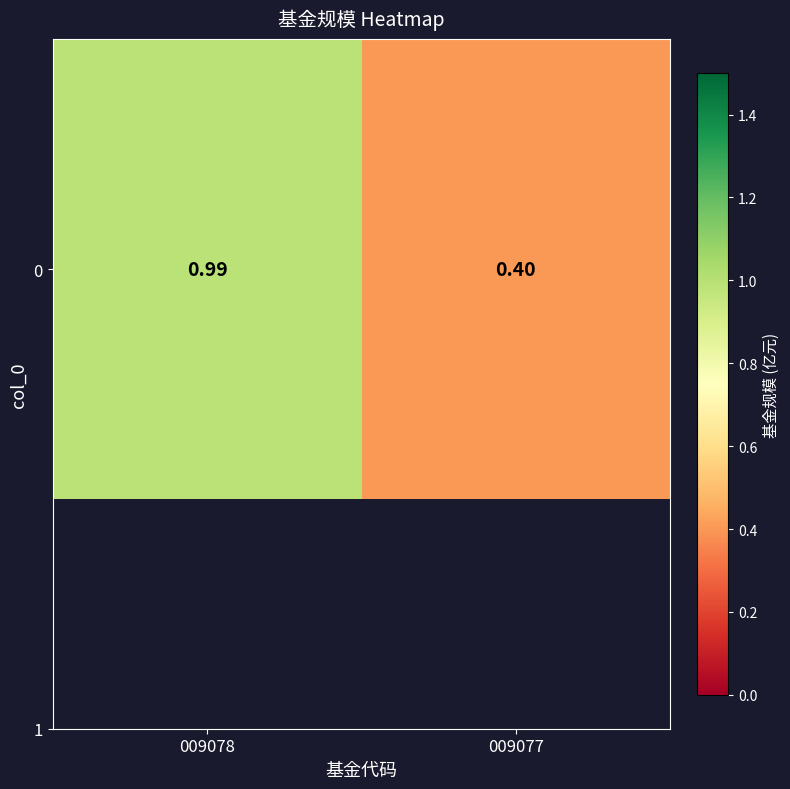

True or false: the data shows 0.6 at 009078.

False